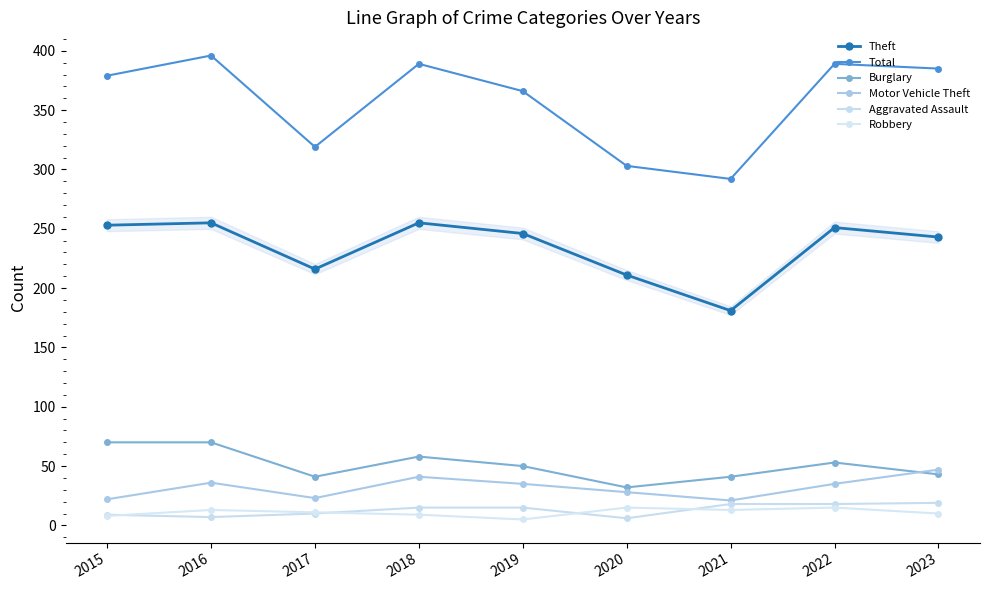

The Aggravated Assault series shows 18 at 2021. True or false?

True